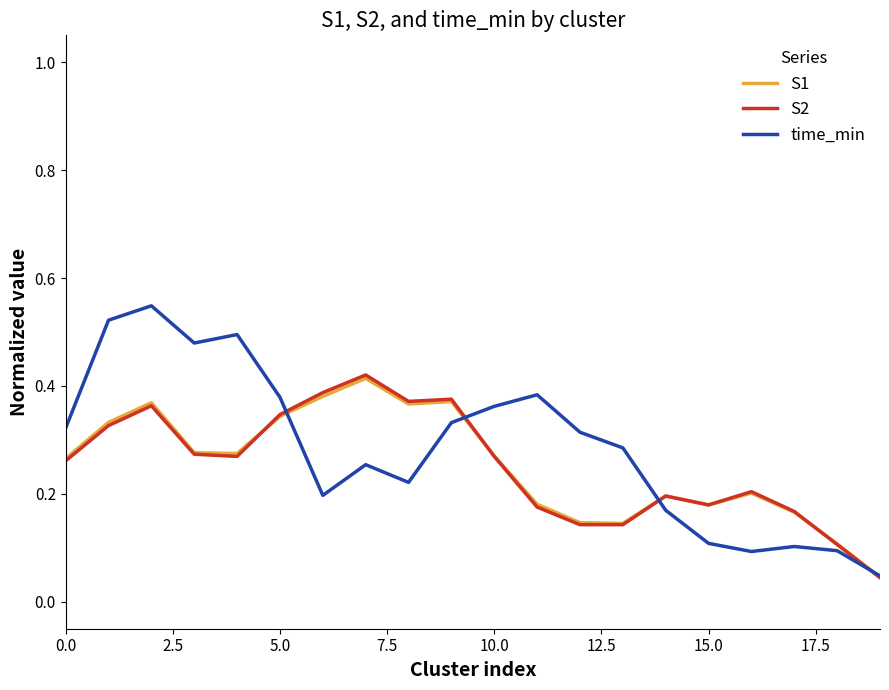

Which series has the widest spread of values?

time_min